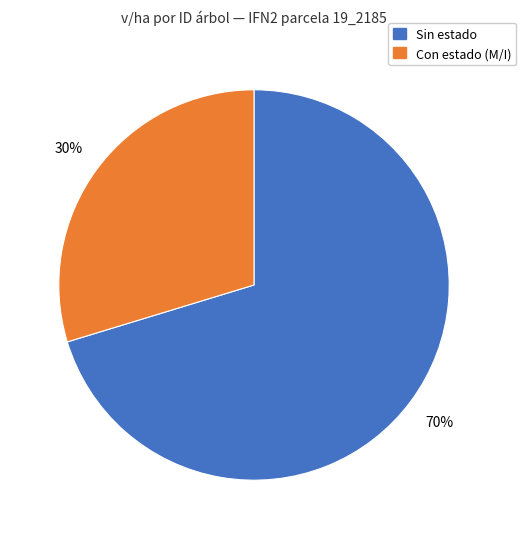

Is there a majority slice in this chart?

Yes